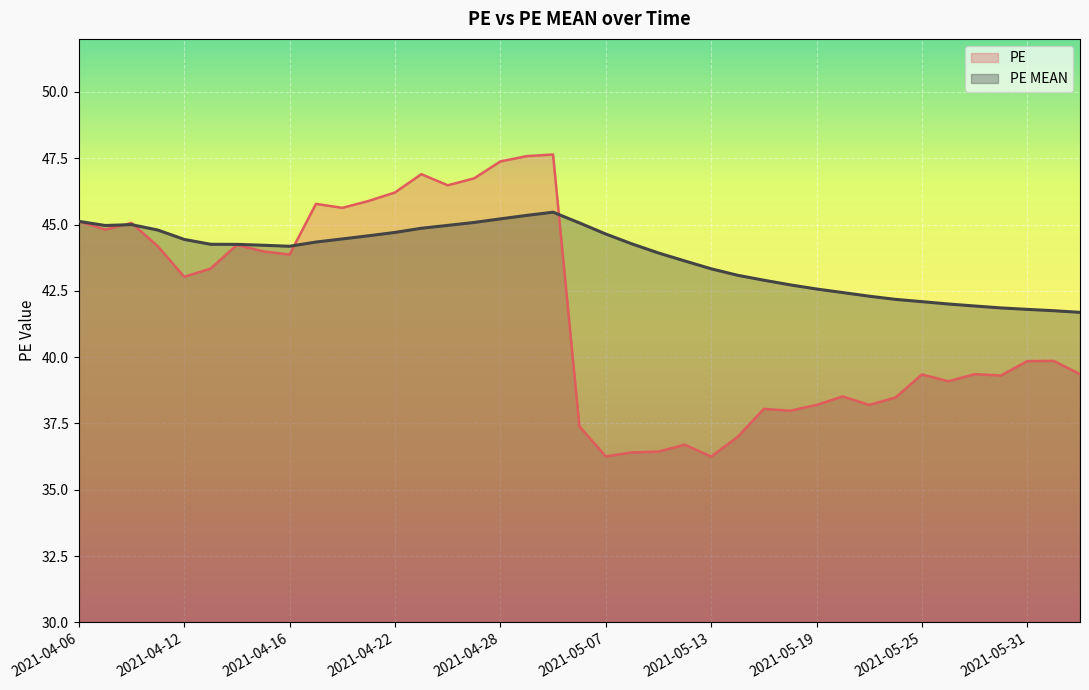

The value of PE MEAN at 2021-05-14 is 43.1. True or false?

True